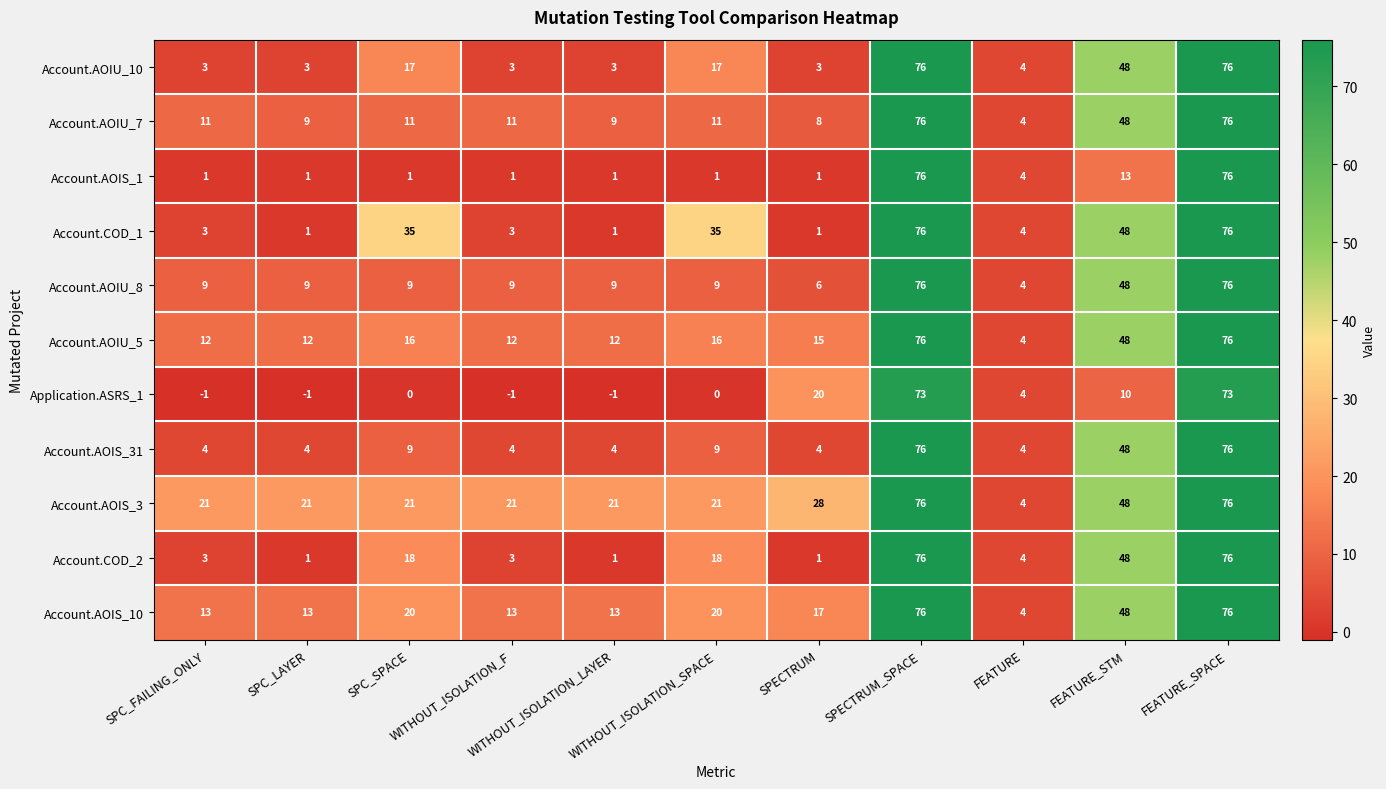

What is the minimum value for Account.AOIU_5?

4